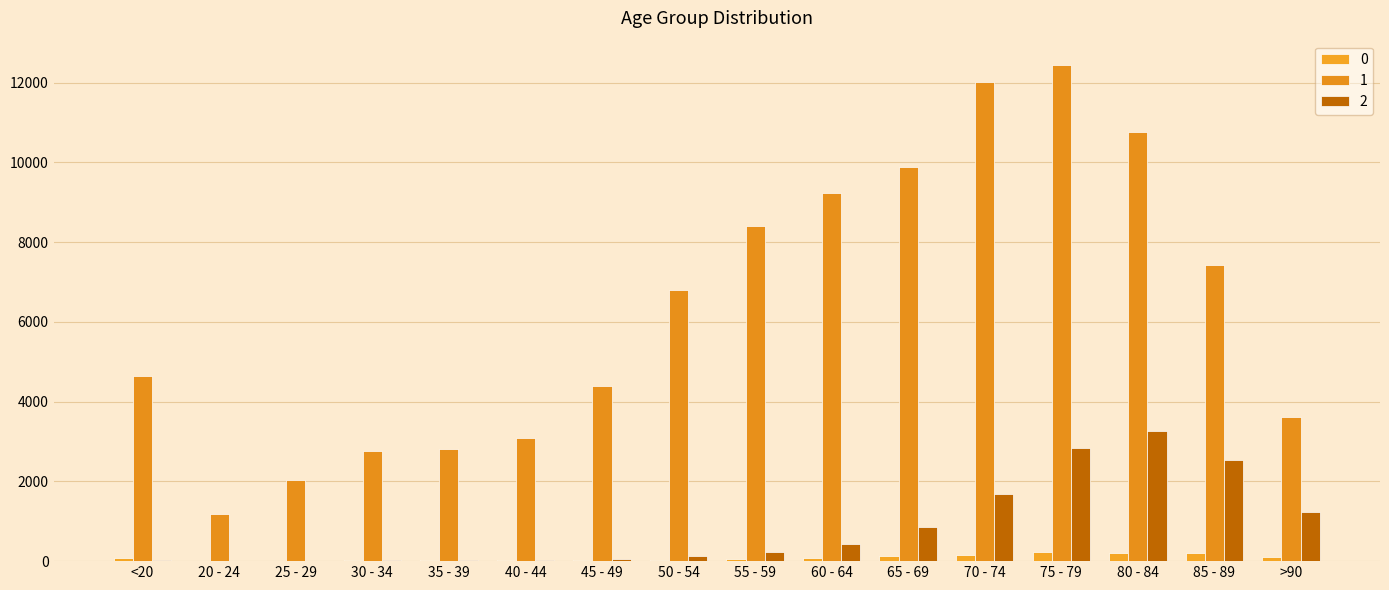

How many groups of bars are there?

16